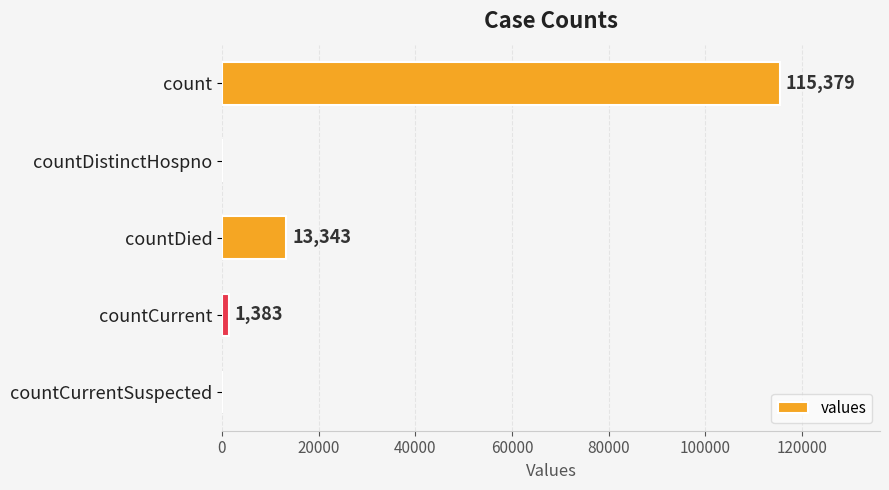

What is the sum of the values at count and countDistinctHospno?

115379